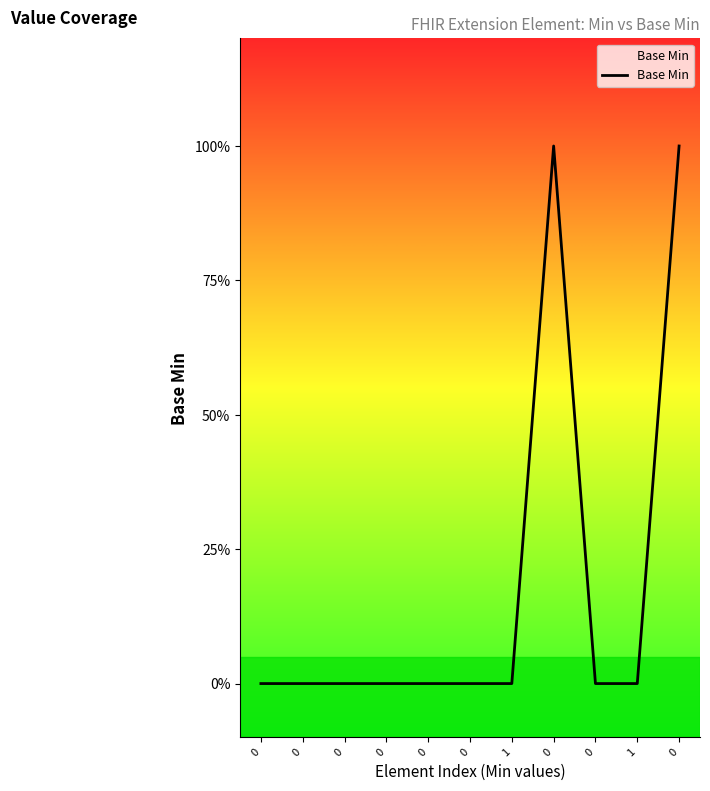

The chart shows a value of 0 at 0. True or false?

True